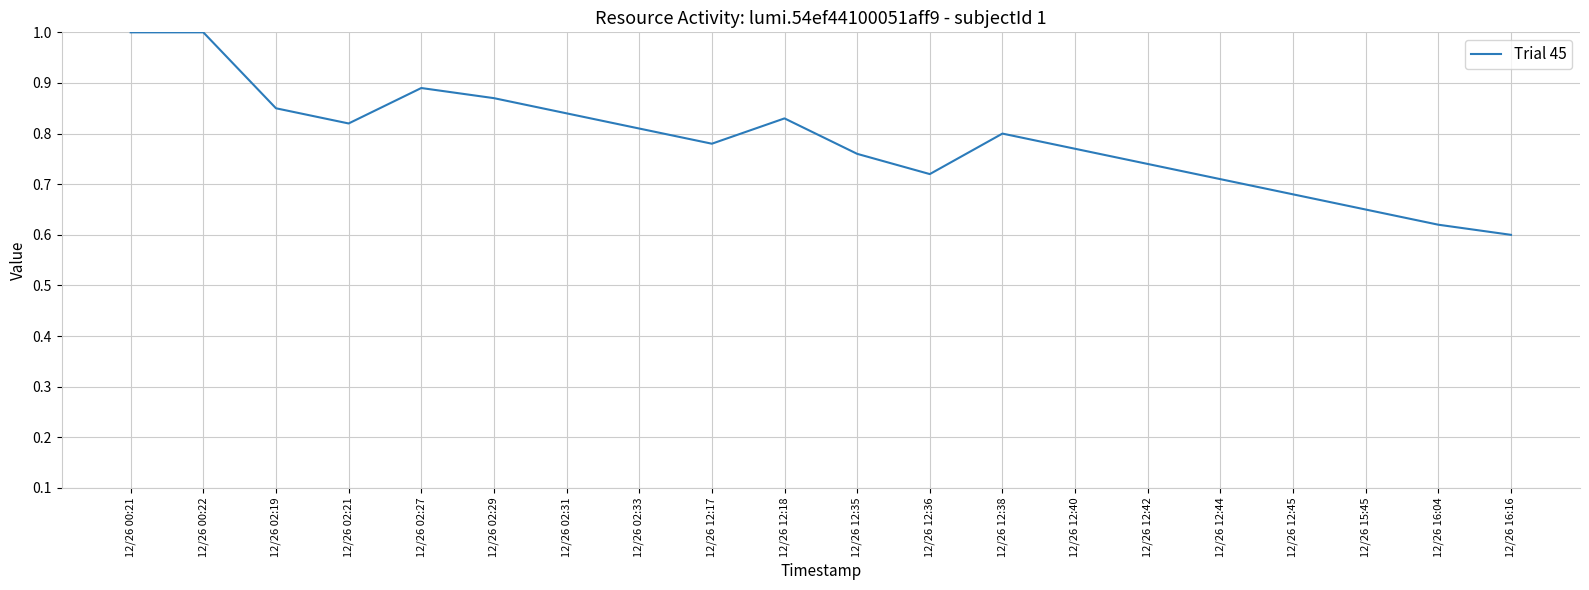

The chart shows a value of 1.3 at 12/26 02:19. True or false?

False